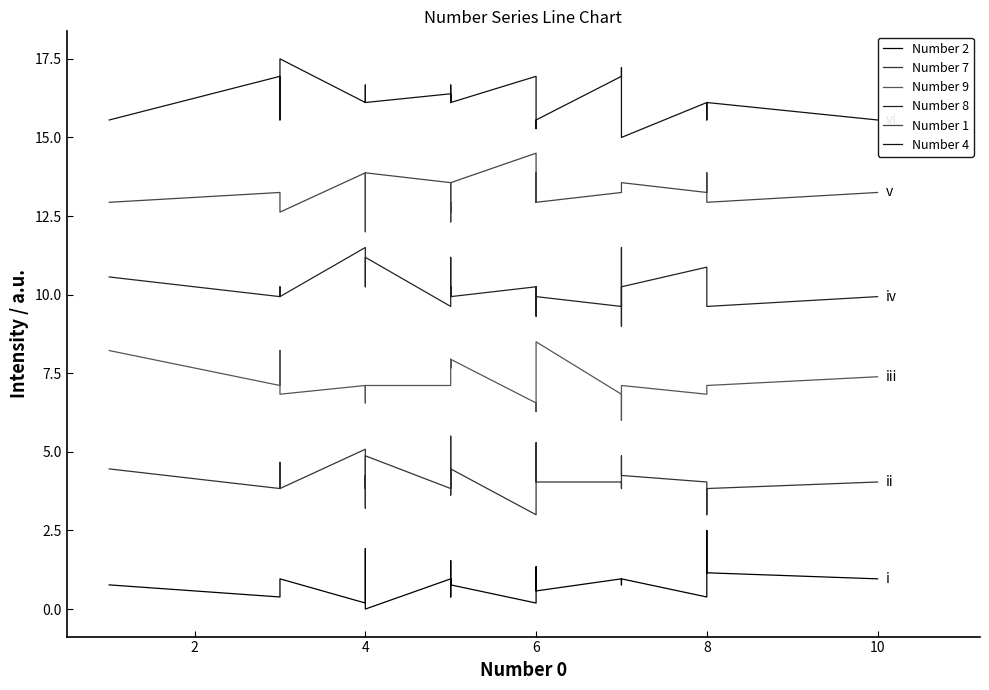

Count the number of data series in this chart.

6